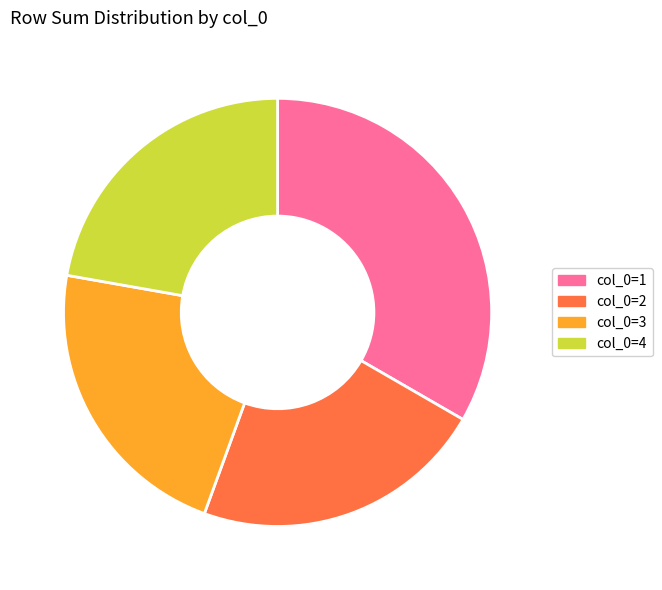

The col_0=1 slice represents 44% of the pie. True or false?

False